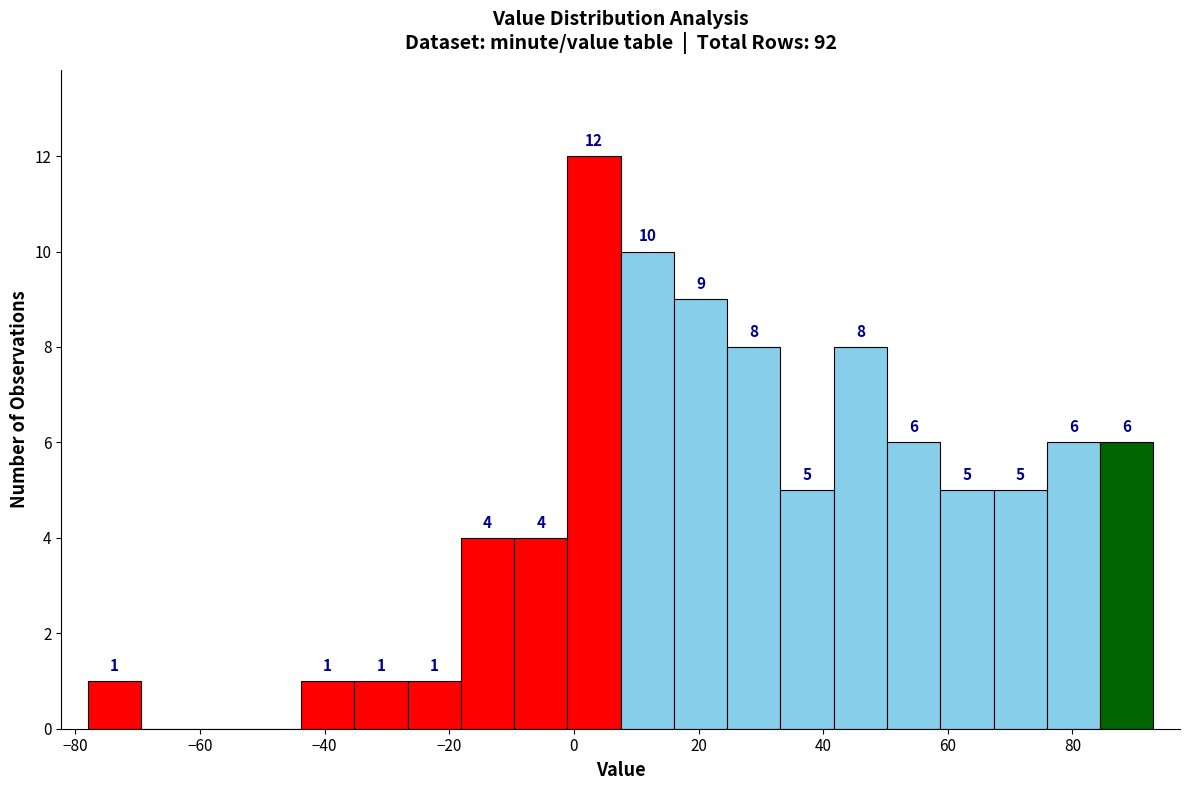

Which range on the x-axis has the tallest bar?

-2 to 8